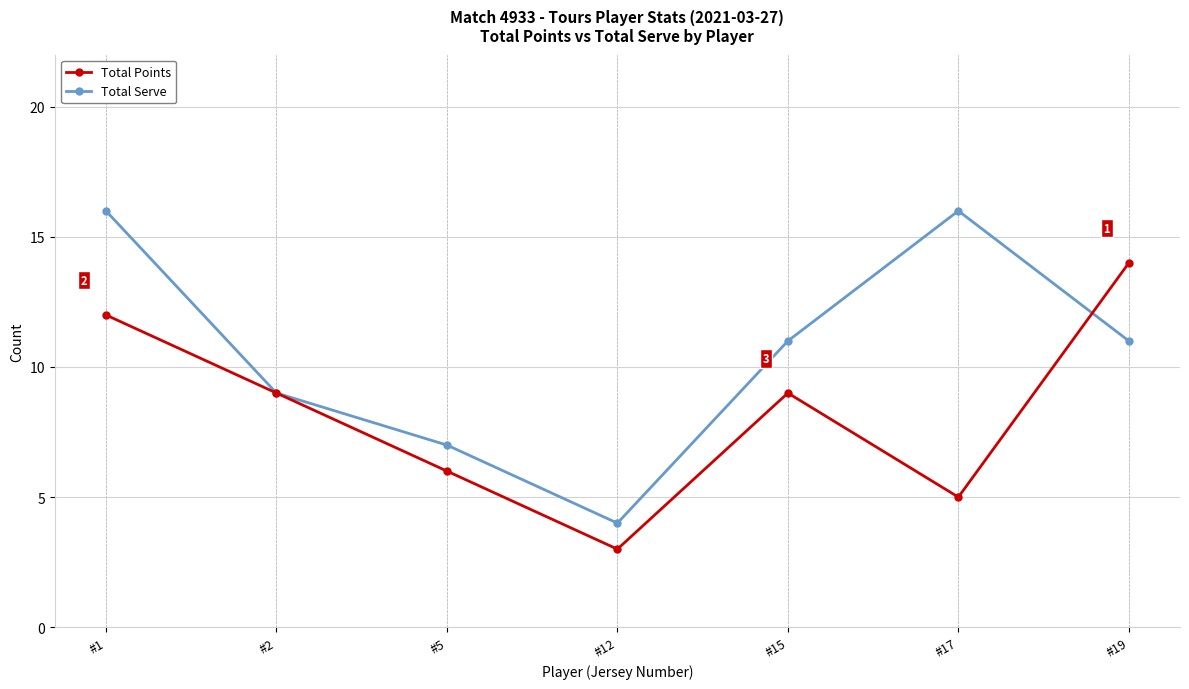

What is the minimum value shown in the chart?

3